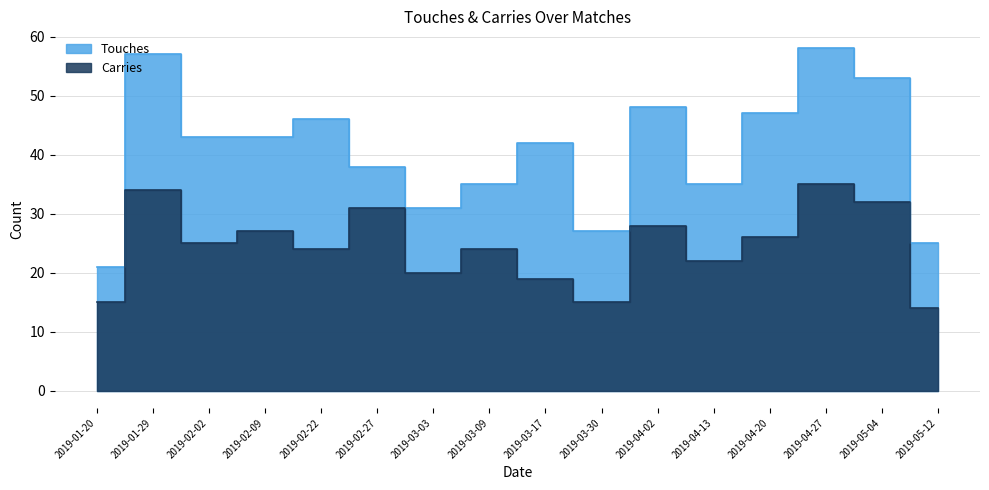

The value of Carries at 2019-04-13 is 22. True or false?

True